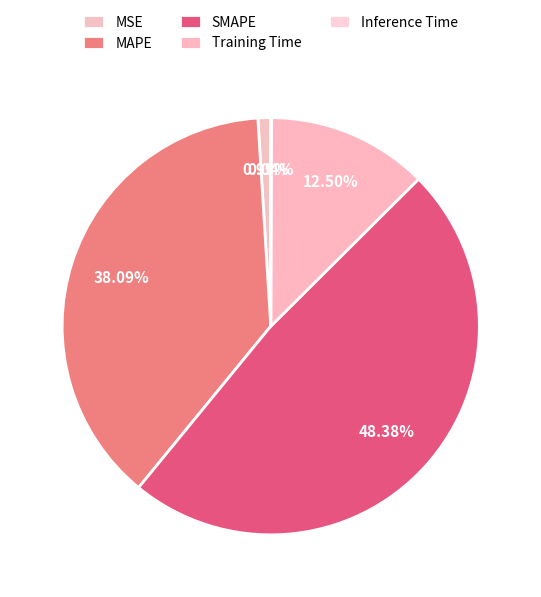

What percentage is the MAPE slice, to the nearest percent?

38%